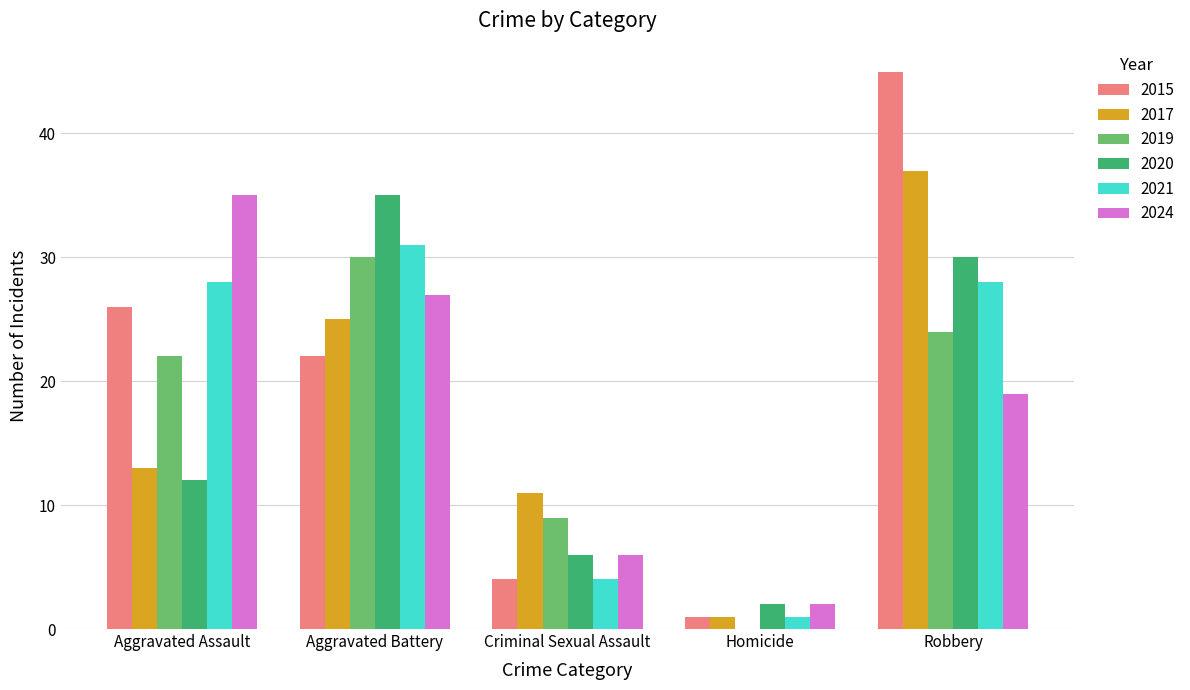

What is the sum of all 2021 values?

92